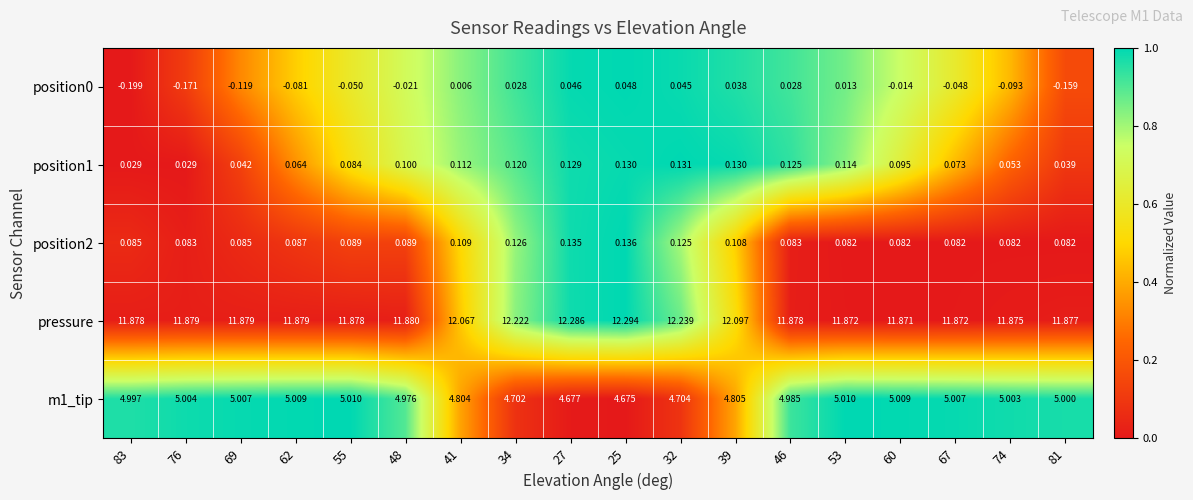

Which series has the widest spread of values?

pressure